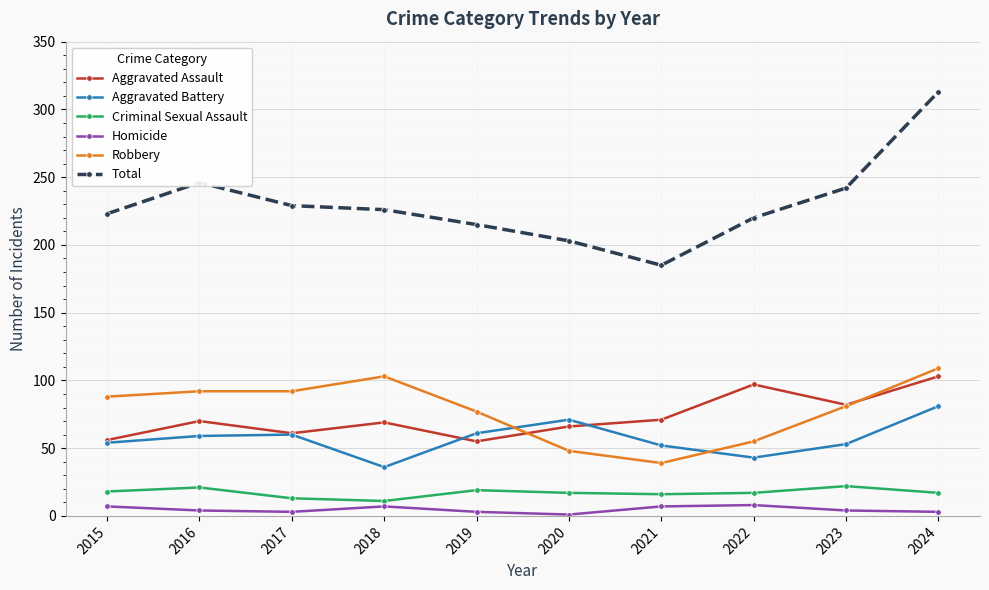

True or false: Total and Robbery intersect in this chart.

False